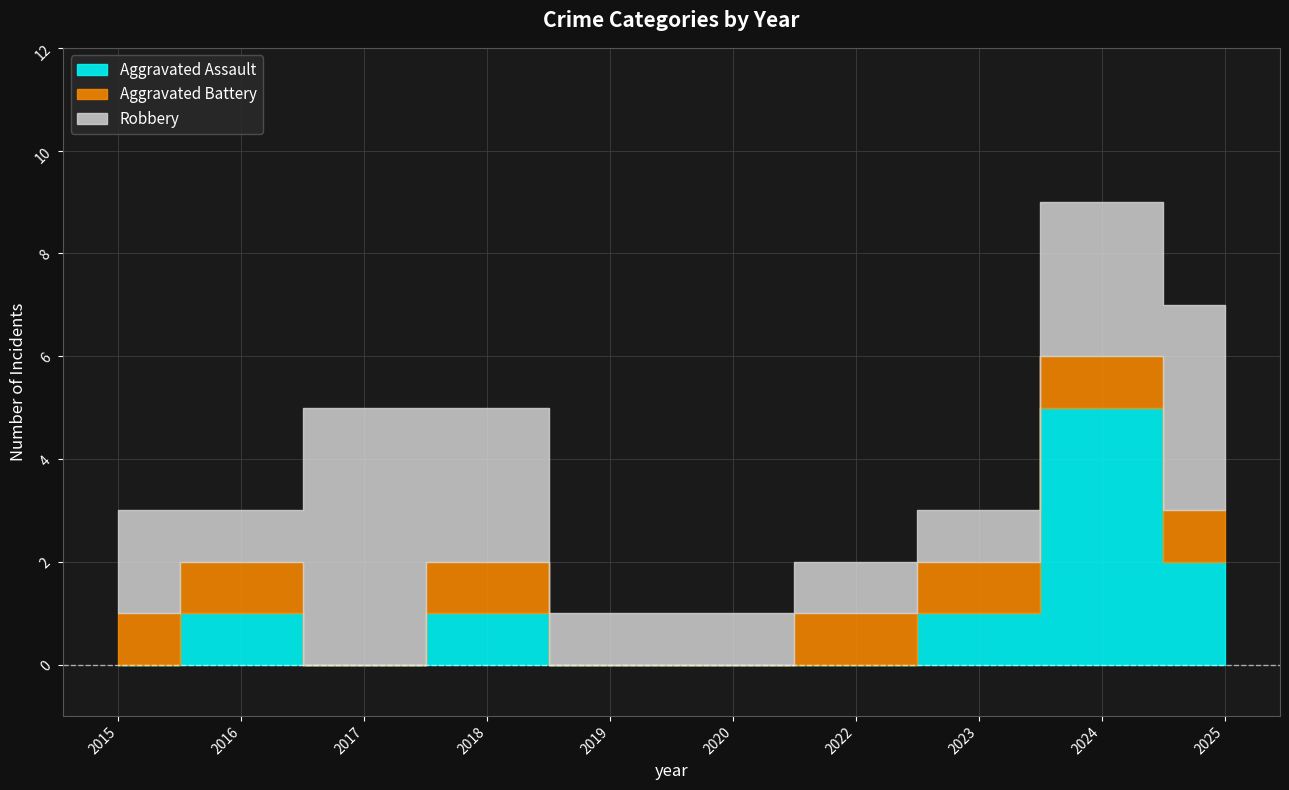

At which category does the chart reach its peak across all series?

2024